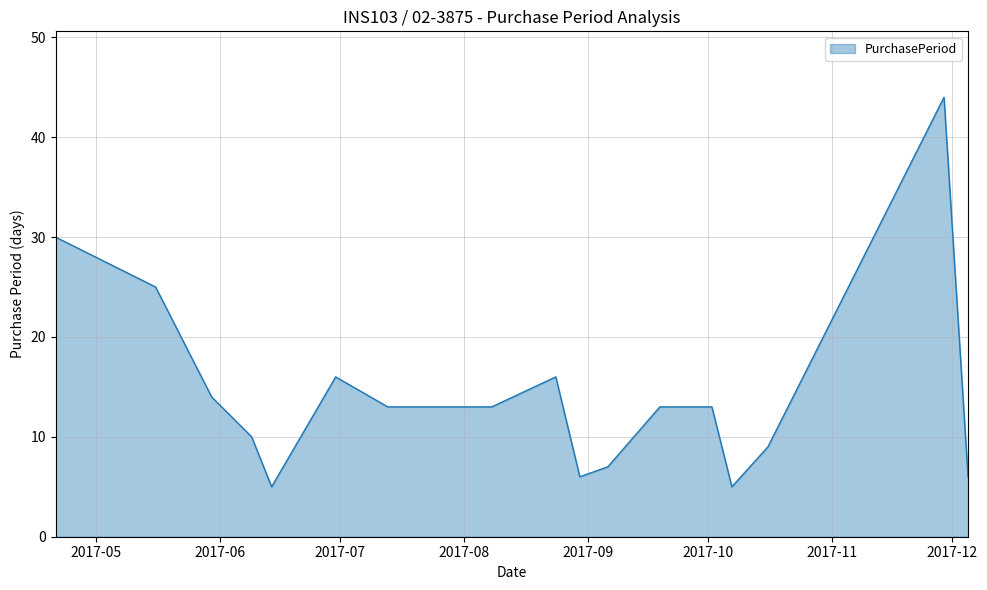

What is the difference between the maximum and second lowest values?

39